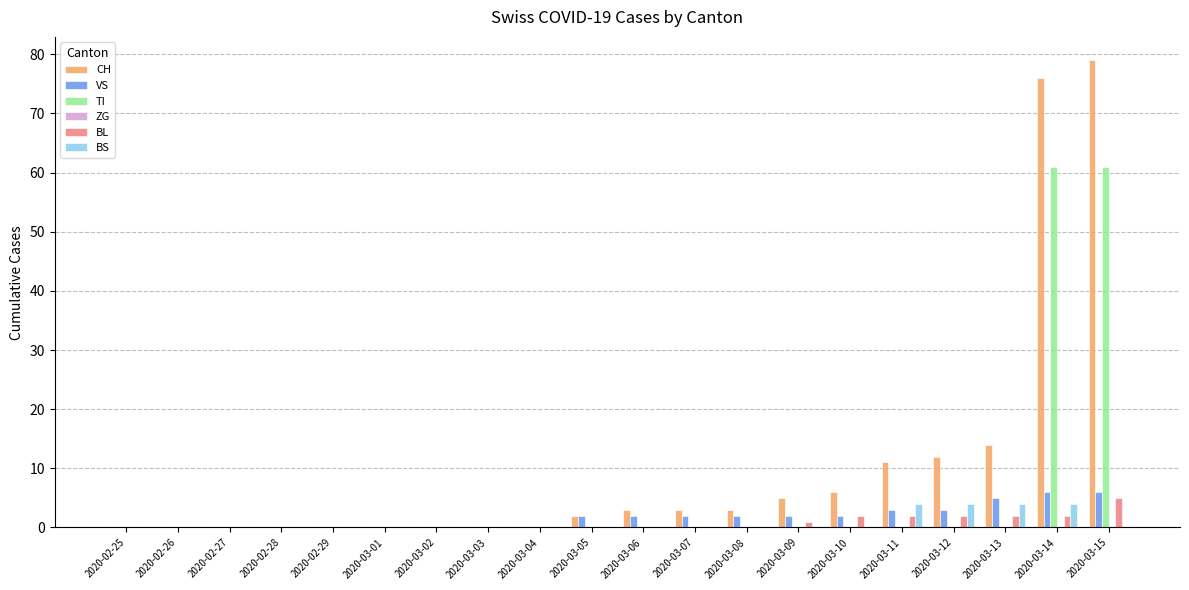

Between 2020-02-29 and 2020-03-12, which series saw the biggest shift?

CH